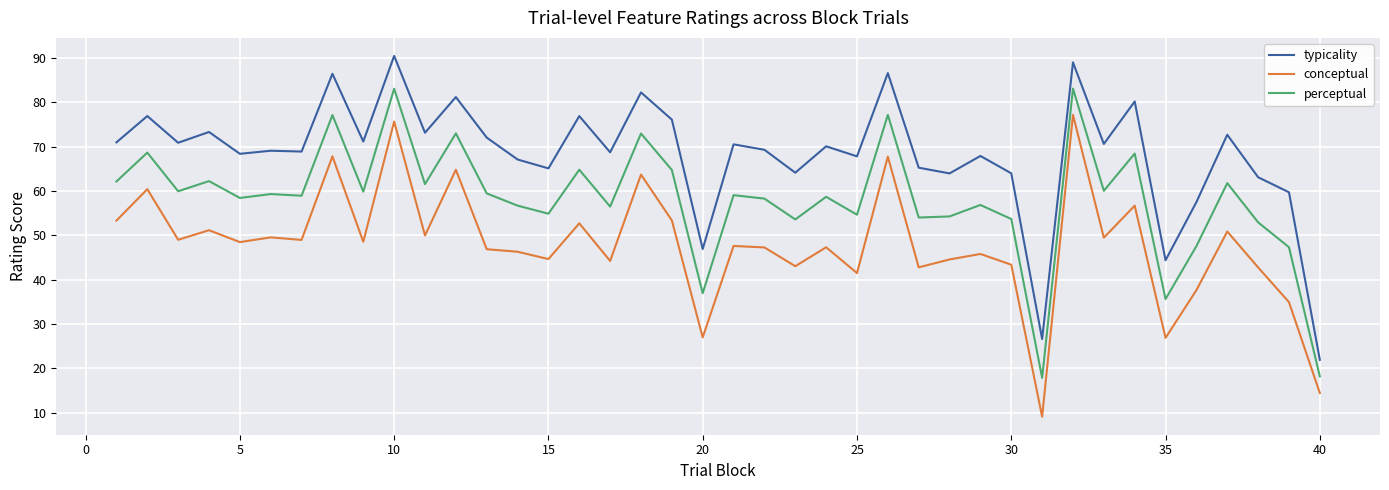

What is the difference between the maximum and minimum values in the typicality series?

68.5